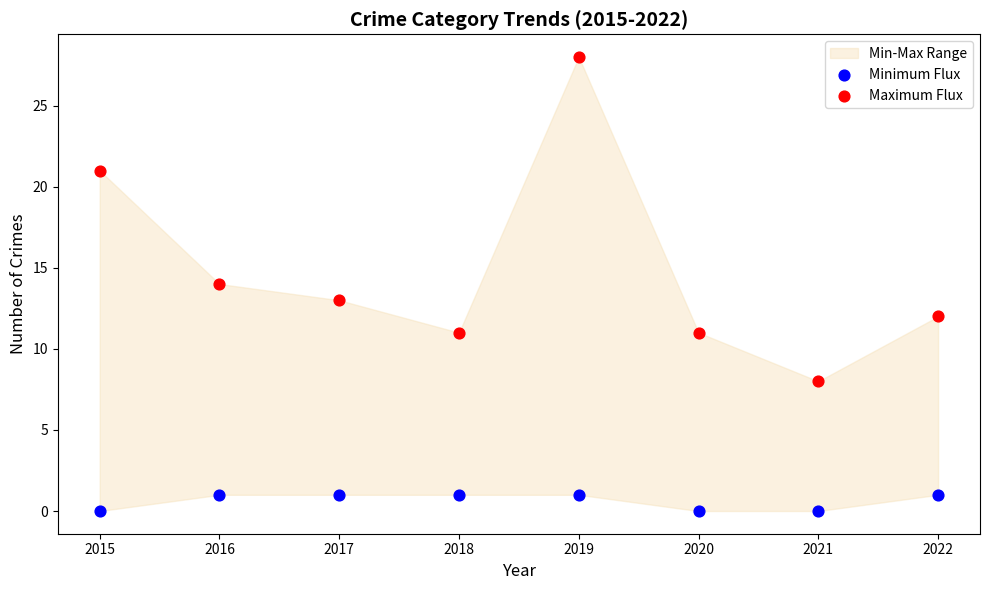

Across all data points, what is the range of Y values (max minus min)?

28